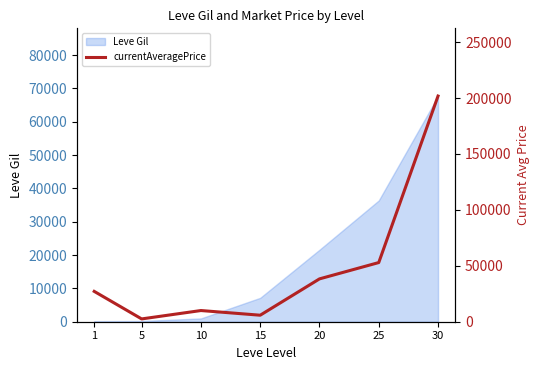

At which category does the data reach its first local peak?

10